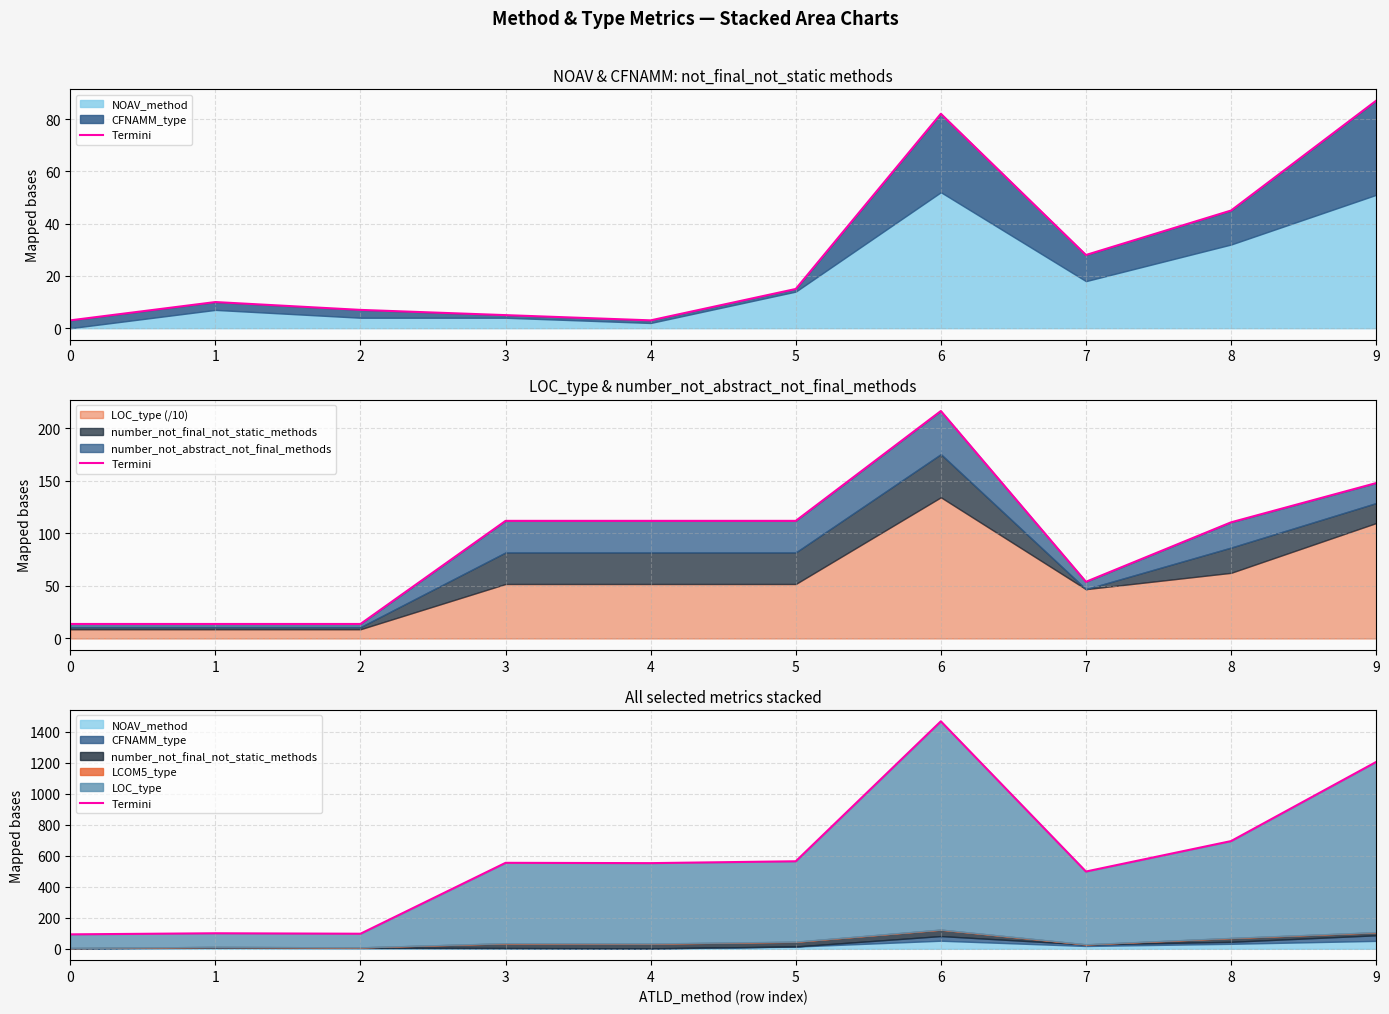

Between 1 and 4, which is larger?

4